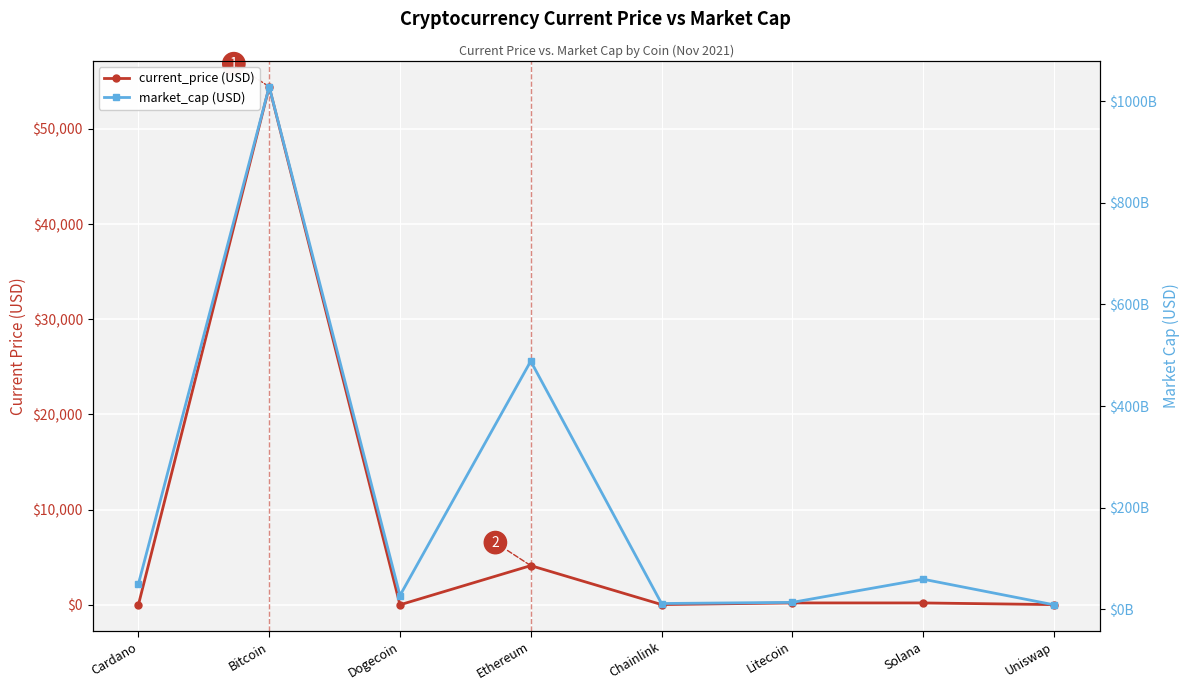

How many categories are shown in the chart?

8